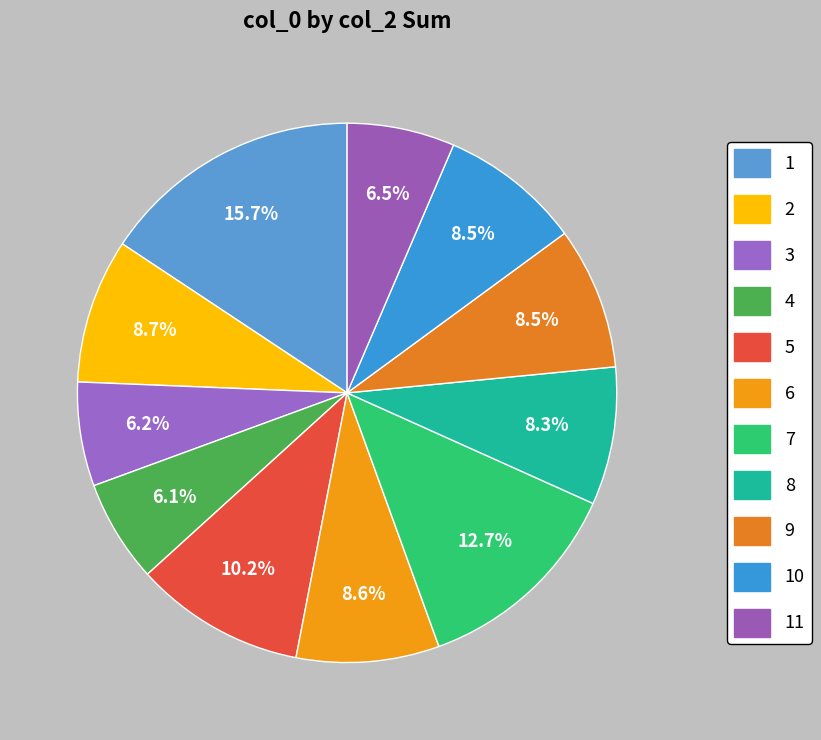

How many segments does this pie chart have?

11